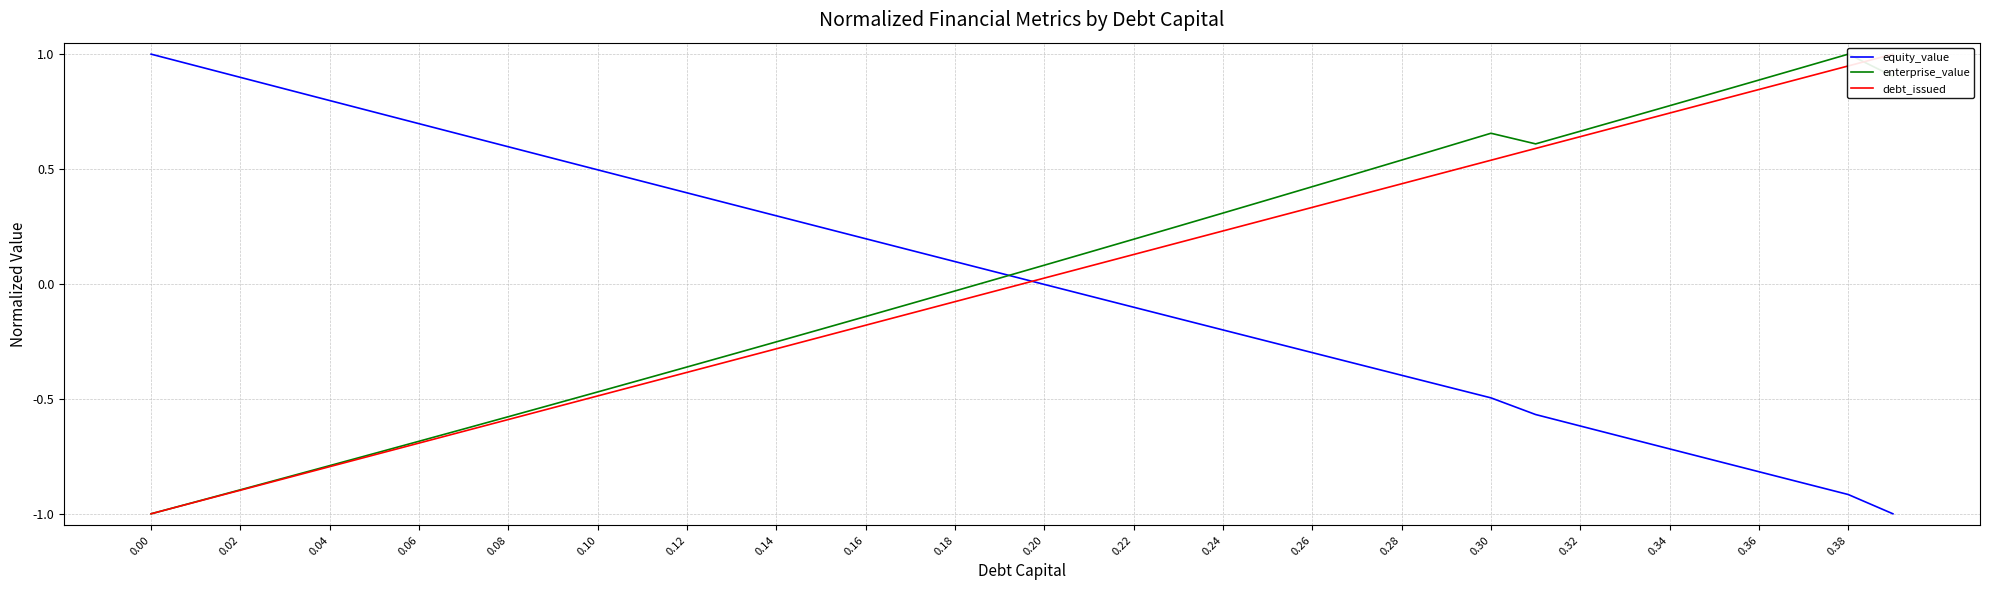

Is it true that equity_value equals 0.6 at 0.08?

True